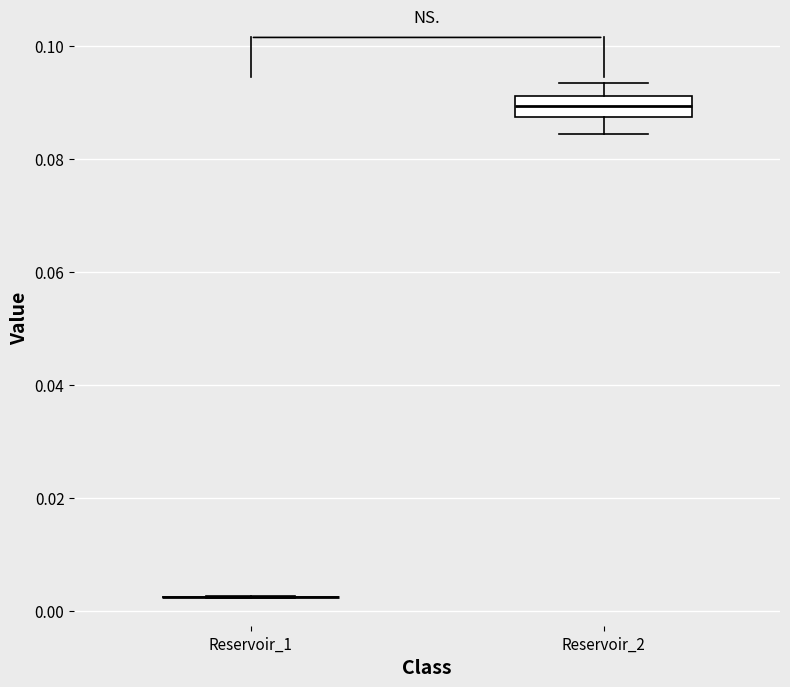

Reading left to right, read every box against the y-axis: the position of its median line, the range the box covers, and the ends of its whiskers. The values are not printed on the chart, so give them approximately, as read against the axis.

Reservoir_1: box collapsed to a line at 0.002, whiskers 0.002 to 0.002
Reservoir_2: median 0.090, box 0.088 to 0.092, whiskers 0.084 to 0.094